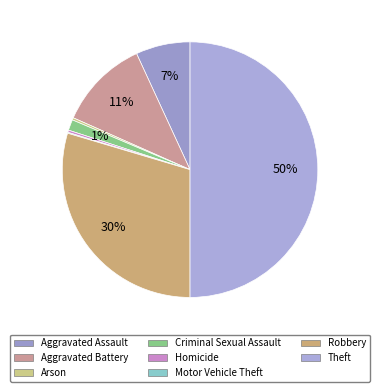

What percentage is the Aggravated Assault slice, to the nearest percent?

7%